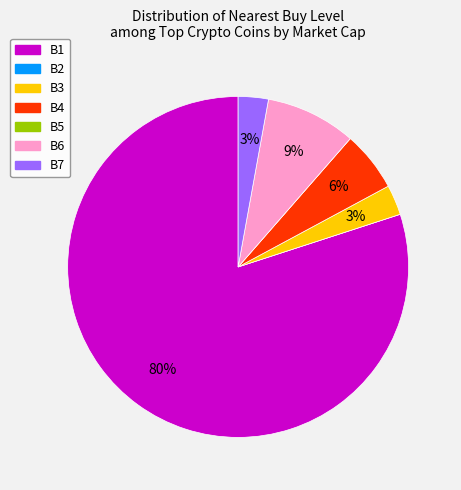

To the nearest percent, what percentage of the pie is B6?

9%